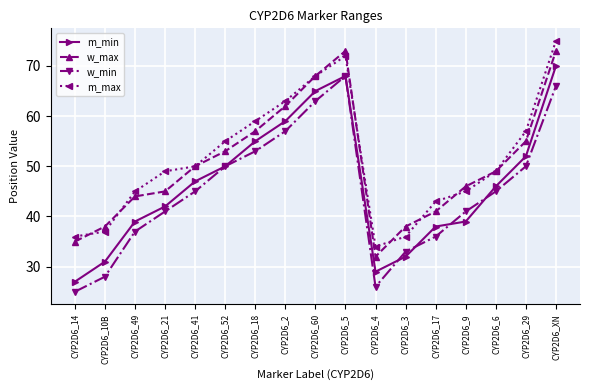

Which label corresponds to the largest value in the chart?

CYP2D6_XN